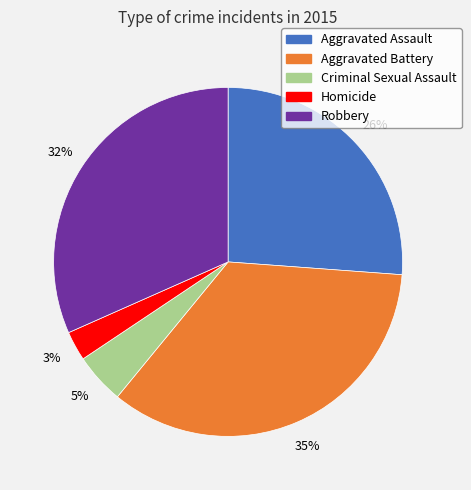

Is Homicide the majority of the pie?

No